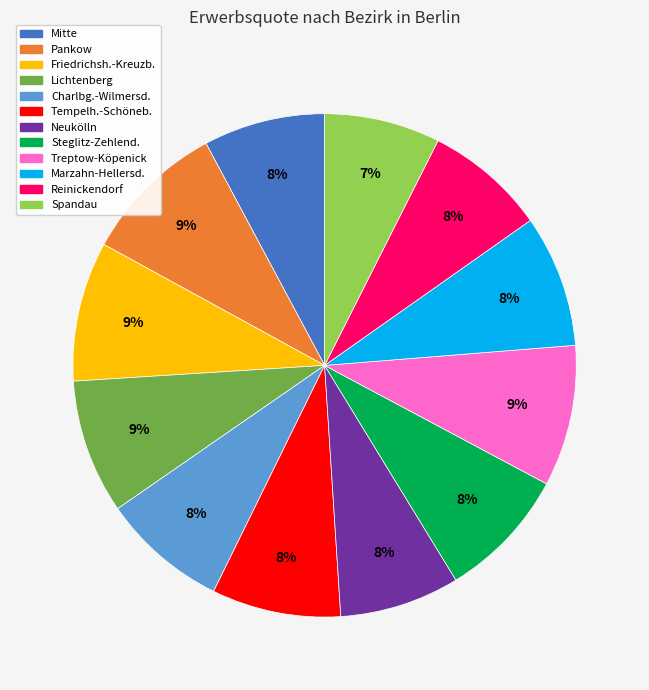

Which has a higher value, Pankow or Marzahn-Hellersd.?

Pankow